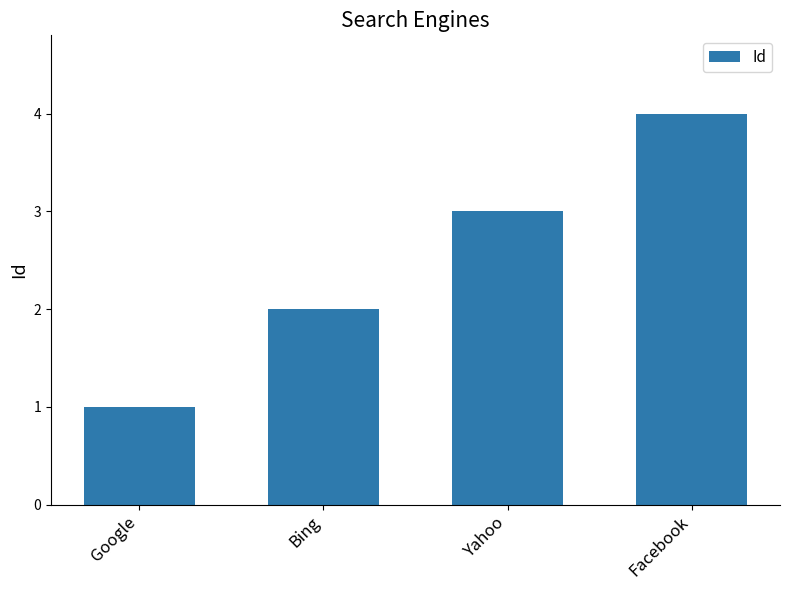

Which has a higher value, Facebook or Bing?

Facebook